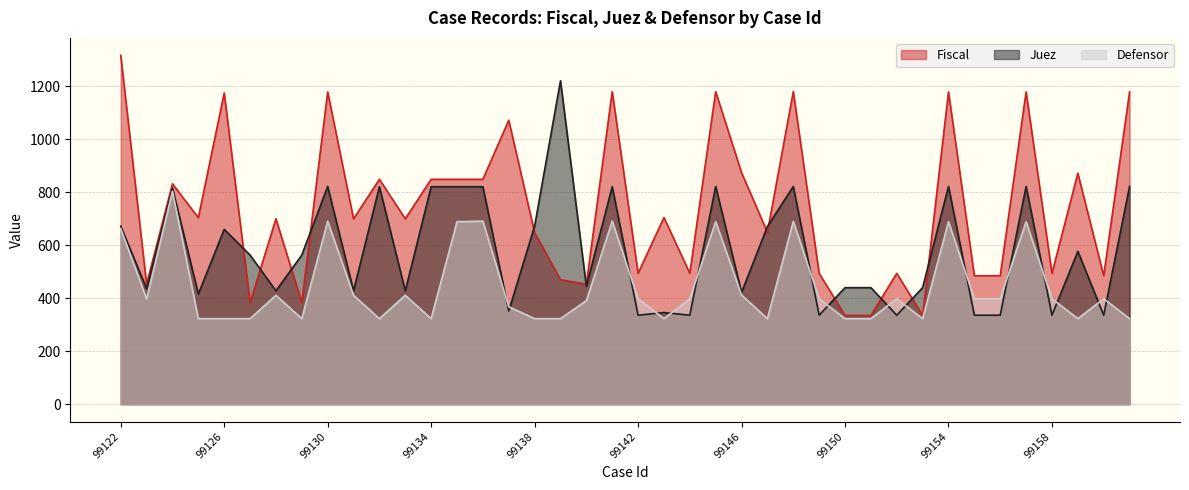

Reading left to right, extract all data points from this chart.

Fiscal: 99122=1317	99123=453	99124=832	99125=704	99126=1175	99127=383	99128=700	99129=383	99130=1179	99131=700	99132=849	99133=700	99134=849	99135=849	99136=849	99137=1072	99138=648	99139=470	99140=453	99141=1180	99142=494	99143=705	99144=494	99145=1180	99146=874	99147=649	99148=1180	99149=494	99150=335	99151=335	99152=494	99153=335	99154=1179	99155=485	99156=485	99157=1179	99158=494	99160=872	99161=485	99163=1179
Juez: 99122=672	99123=436	99124=816	99125=416	99126=660	99127=563	99128=428	99129=563	99130=822	99131=428	99132=821	99133=428	99134=821	99135=821	99136=821	99137=352	99138=672	99139=1221	99140=445	99141=821	99142=336	99143=346	99144=336	99145=822	99146=422	99147=671	99148=822	99149=336	99150=440	99151=440	99152=336	99153=440	99154=822	99155=336	99156=336	99157=822	99158=336	99160=577	99161=336	99163=822
Defensor: 99122=663	99123=397	99124=804	99125=323	99126=323	99127=323	99128=411	99129=323	99130=691	99131=411	99132=323	99133=411	99134=323	99135=689	99136=691	99137=368	99138=323	99139=323	99140=391	99141=691	99142=398	99143=323	99144=398	99145=689	99146=412	99147=323	99148=690	99149=398	99150=323	99151=323	99152=398	99153=323	99154=689	99155=398	99156=398	99157=689	99158=398	99160=323	99161=398	99163=323